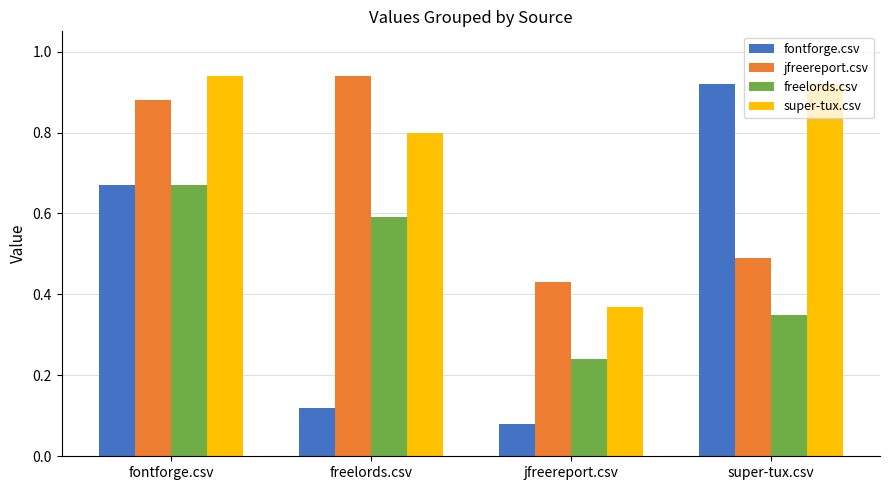

The value of jfreereport.csv at fontforge.csv is 0.3. True or false?

False